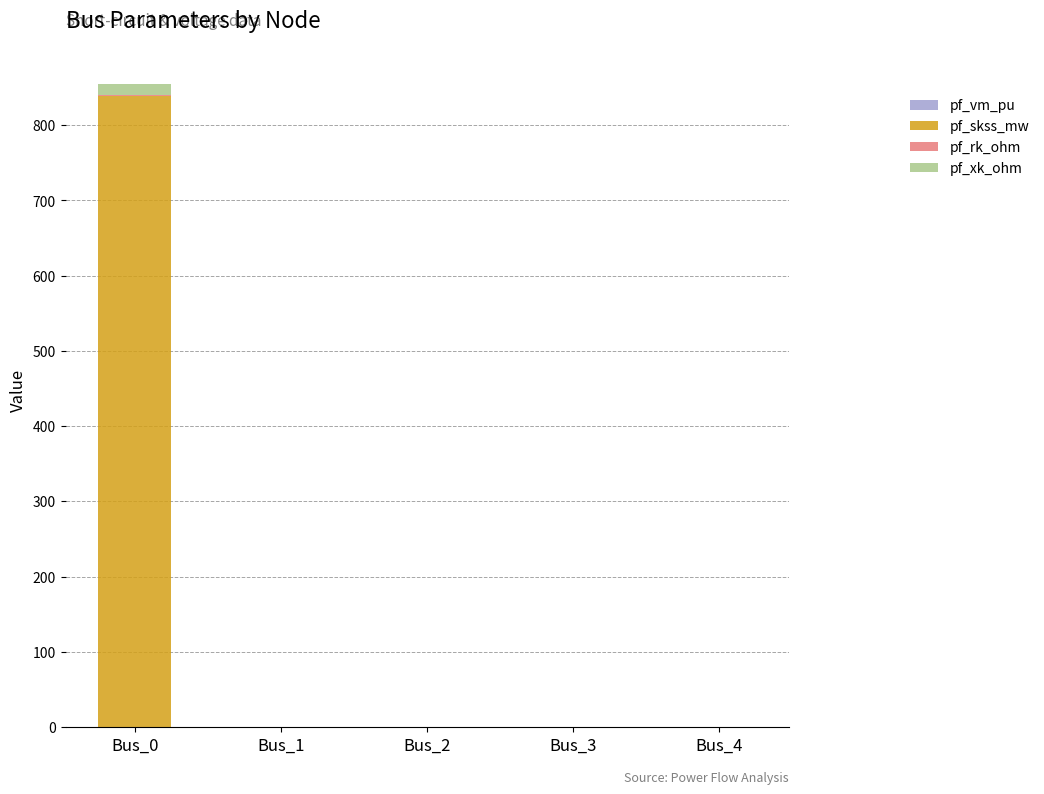

At which category is the sum across all series the highest?

Bus_0